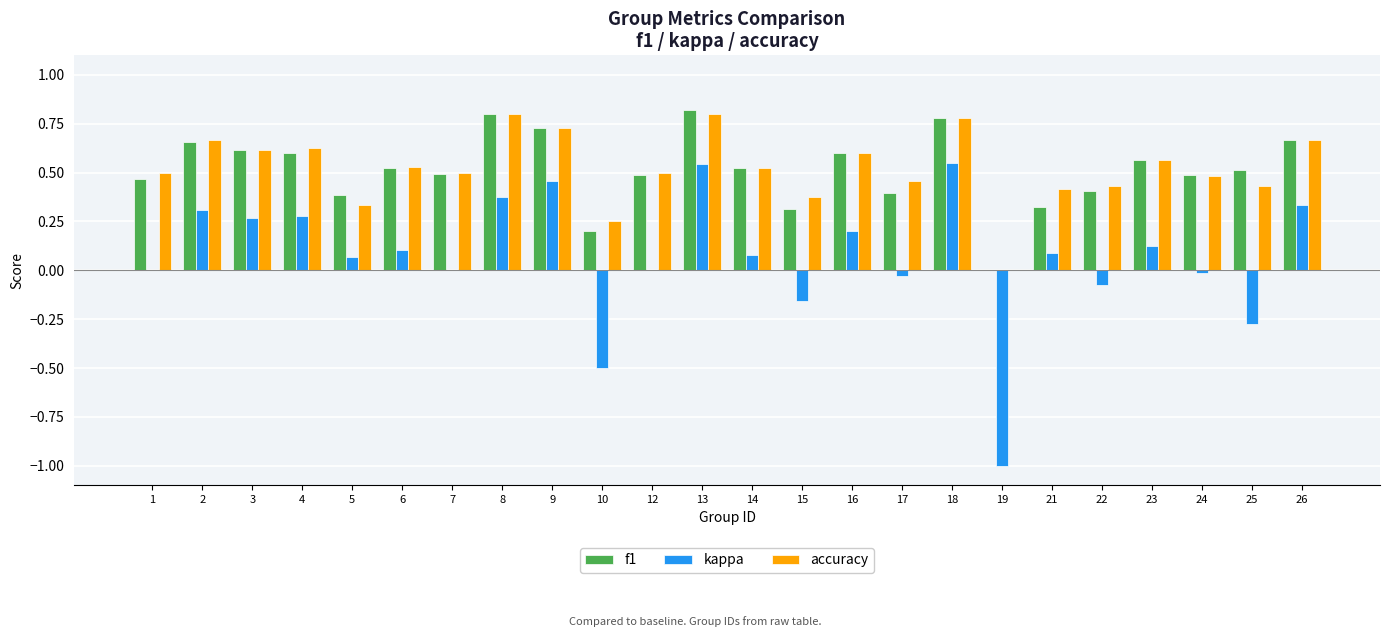

True or false: accuracy has a value of 0.2 at 14.

False